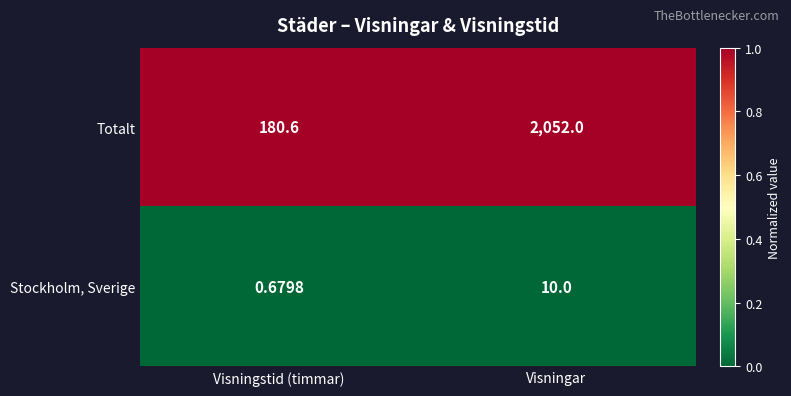

At how many categories does at least one series exceed 0?

2